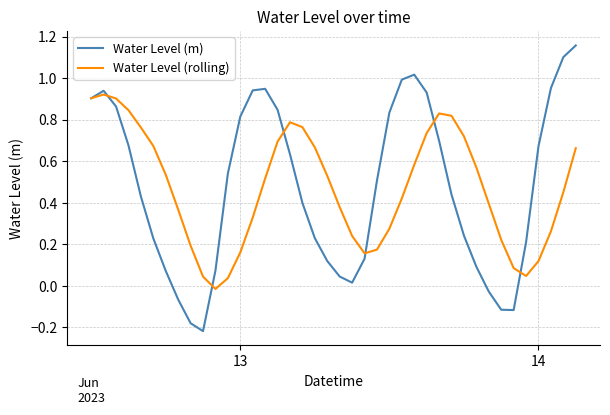

Which series has the widest spread of values?

Water Level (m)